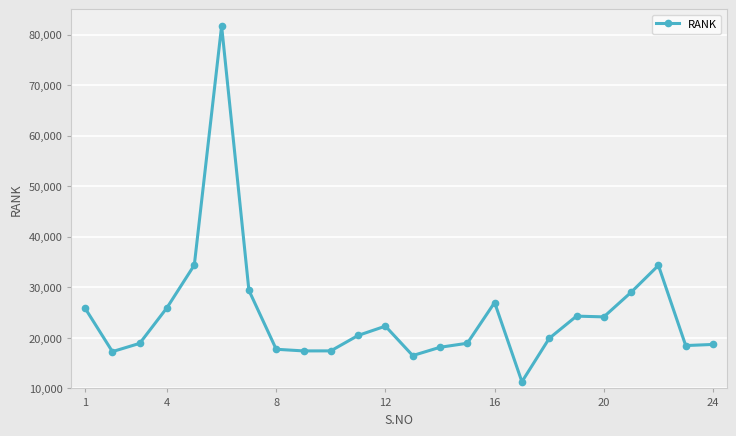

What is the value of the 11th point from the left?

20482